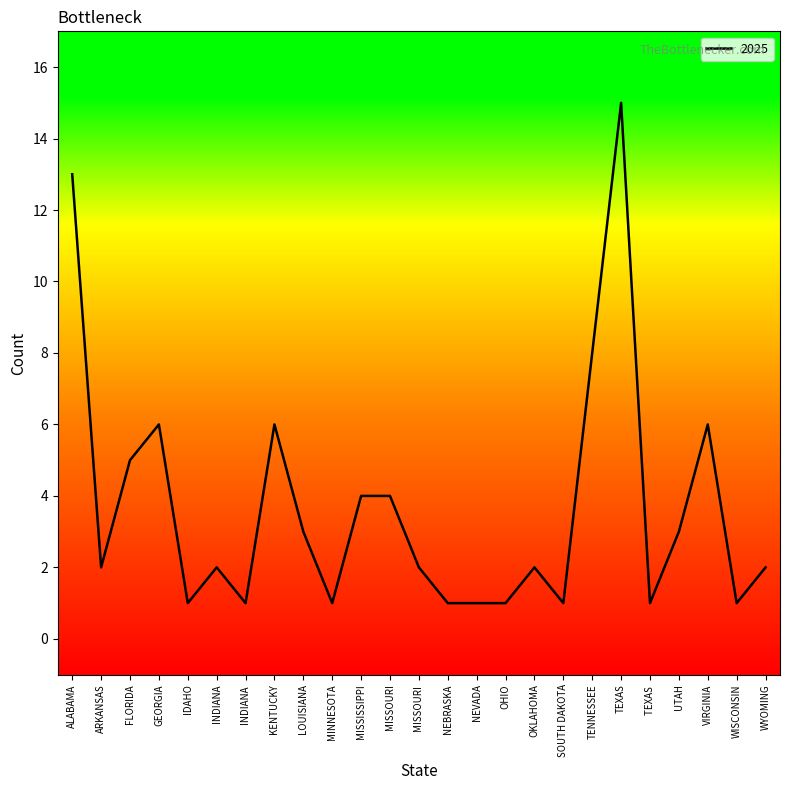

What position from the left is OHIO?

16